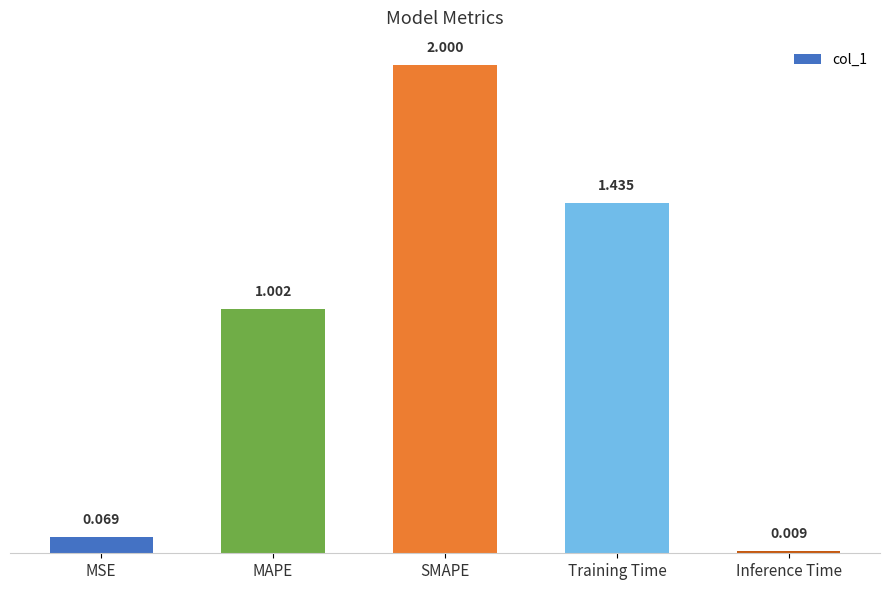

At which label is the value closest to 1?

MAPE